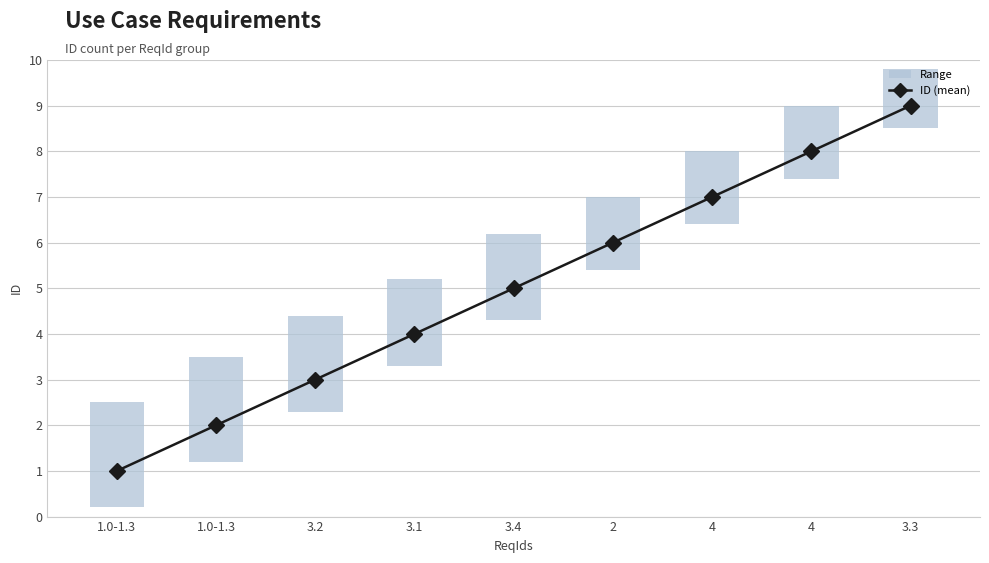

What is the ratio of the value at 3.1 to the value at 3.4?

0.8